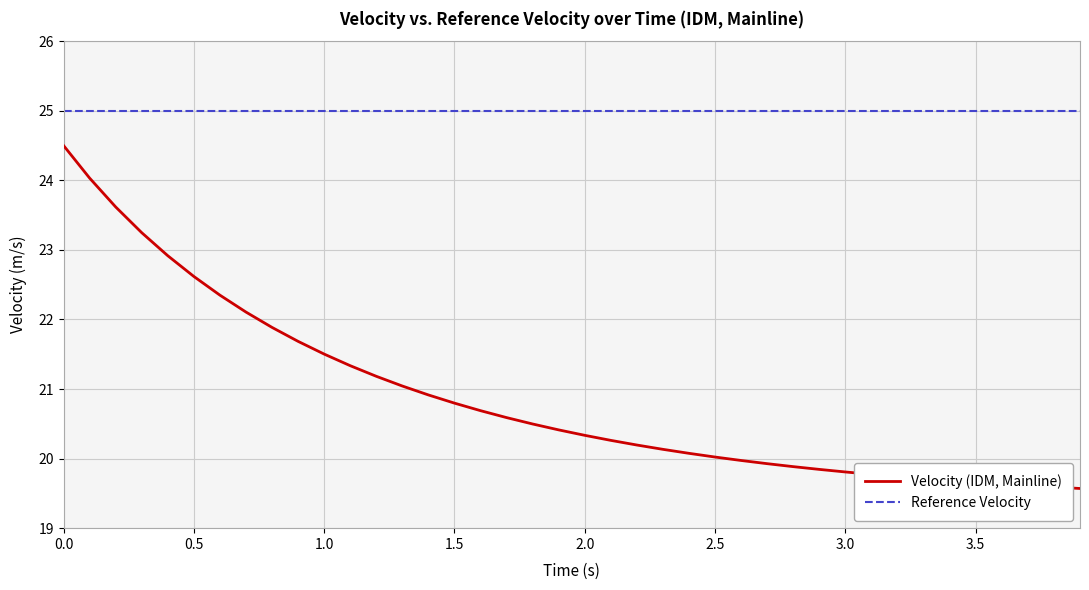

Which series has the widest spread of values?

Velocity (IDM, Mainline)